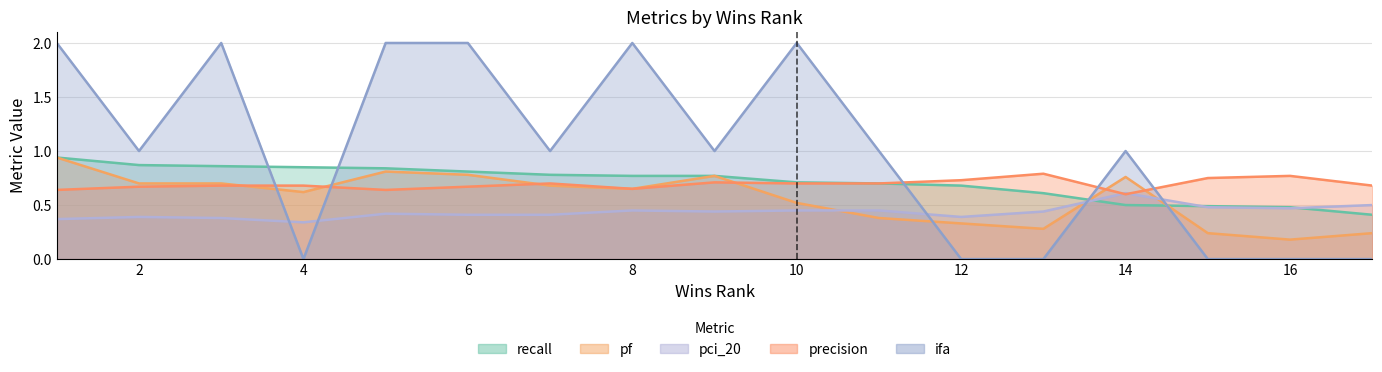

How many intersections are there between precision and pf?

6